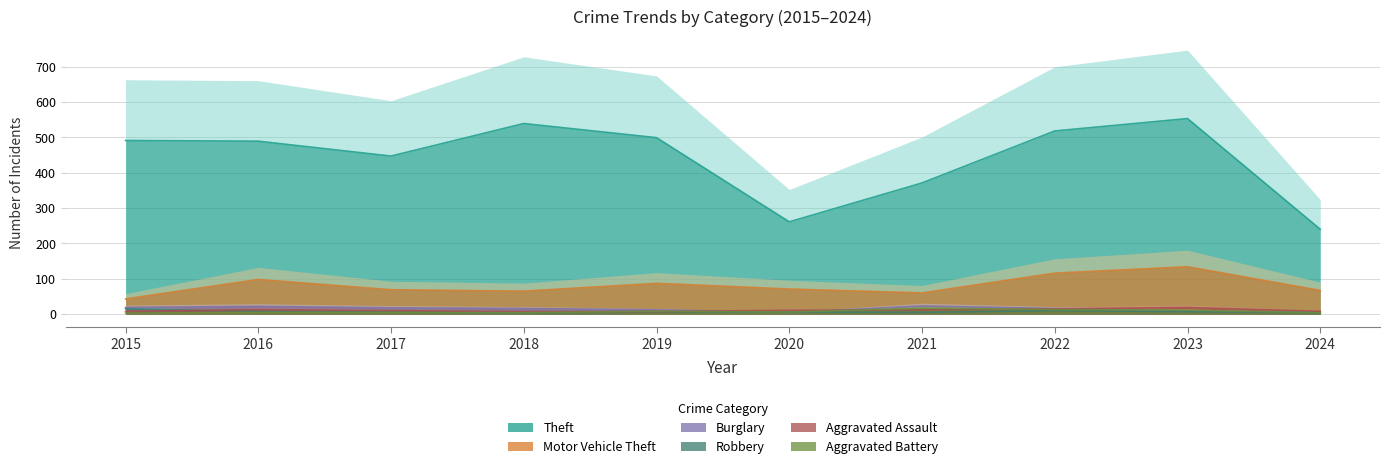

The value of Theft at 2021 is 371. True or false?

True